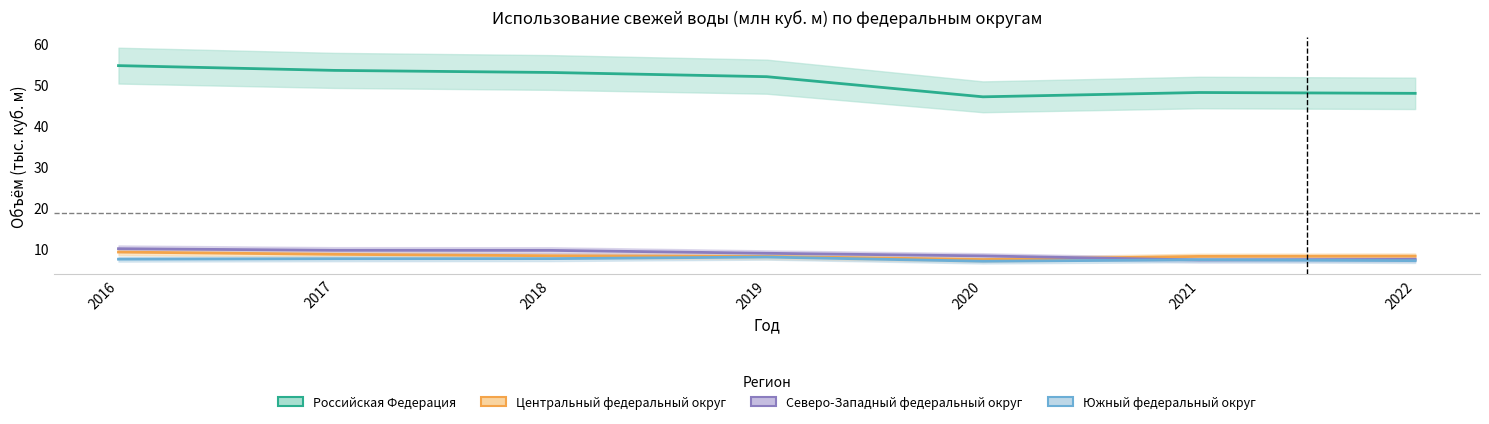

What is the average value of the Южный федеральный округ series?

7.4